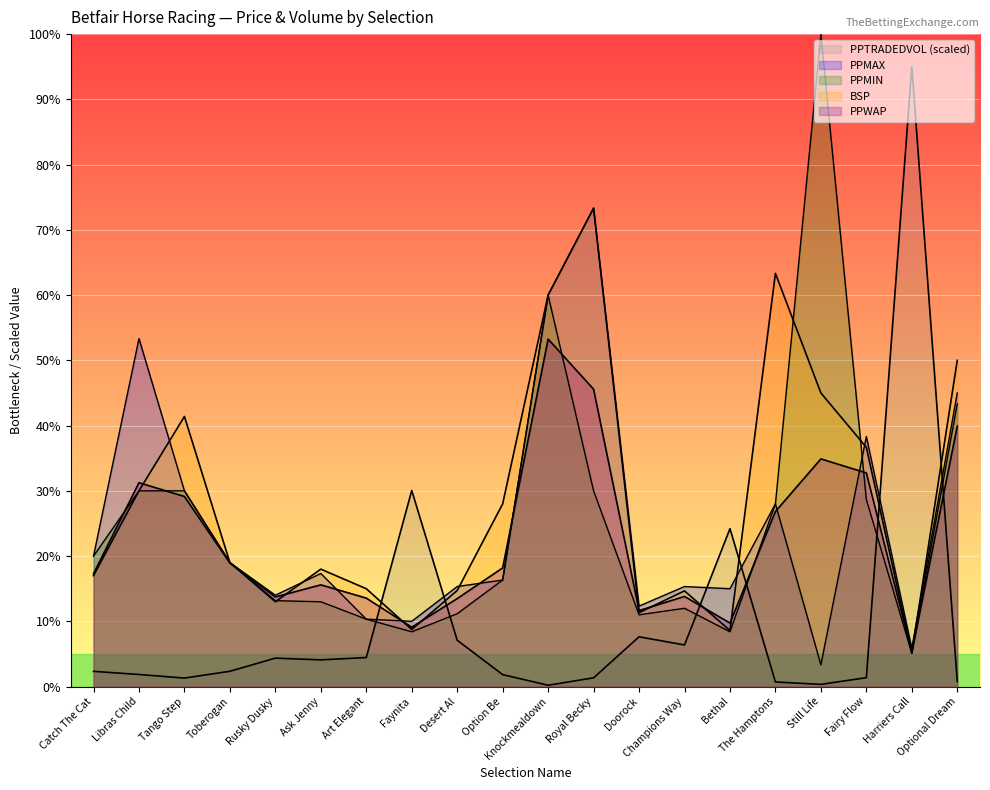

Where is the first local maximum for PPTRADEDVOL?

Rusky Dusky